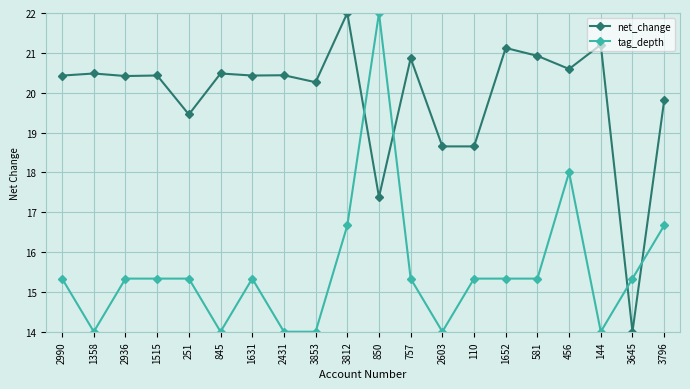

What is the difference between the highest and lowest values at 1358?

6.5